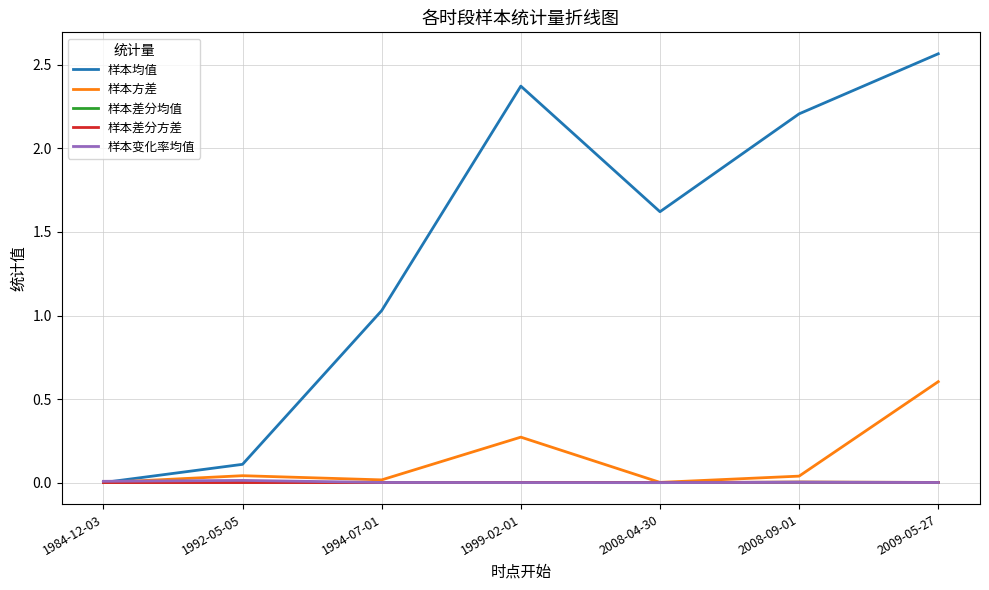

Which series changed the most between 1999-02-01 and 2009-05-27?

样本方差